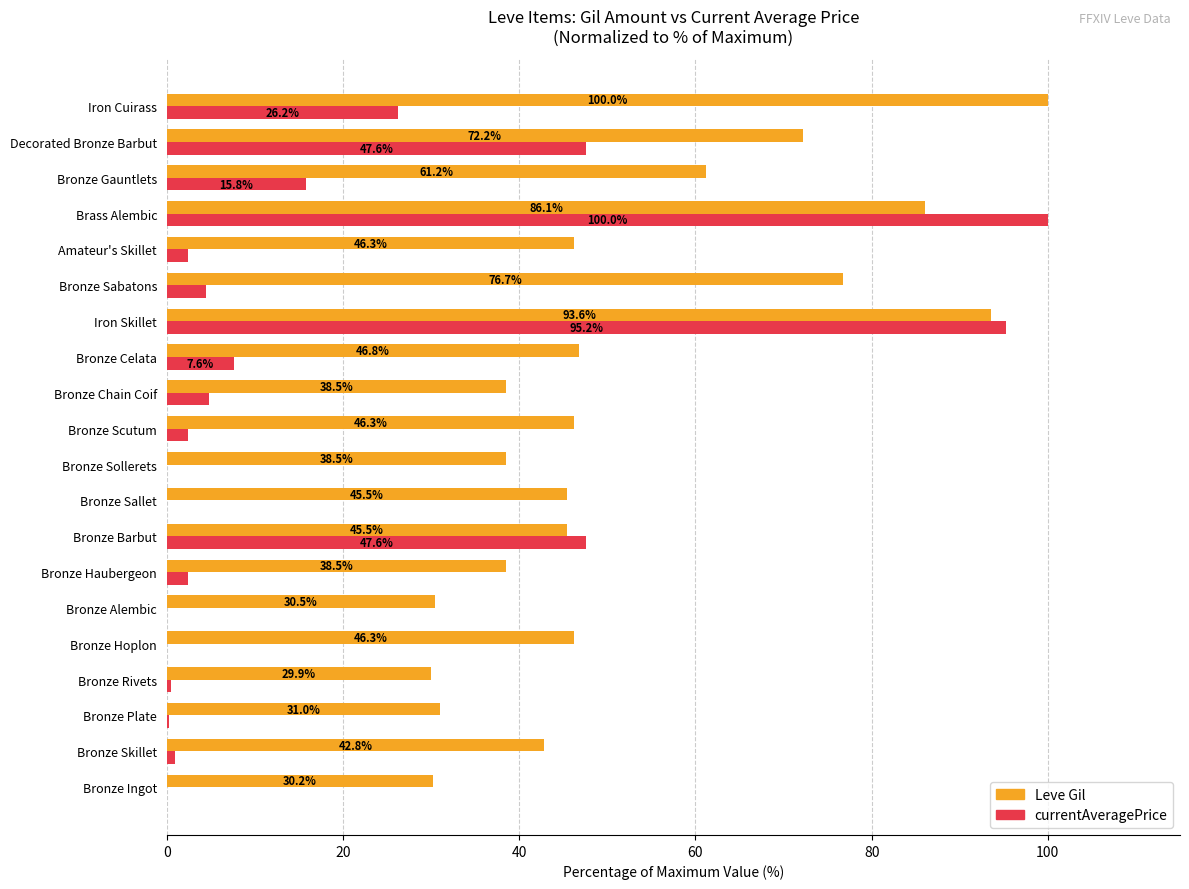

What is the sum of the Leve Gil values at Bronze Sollerets and Decorated Bronze Barbut?

110.7